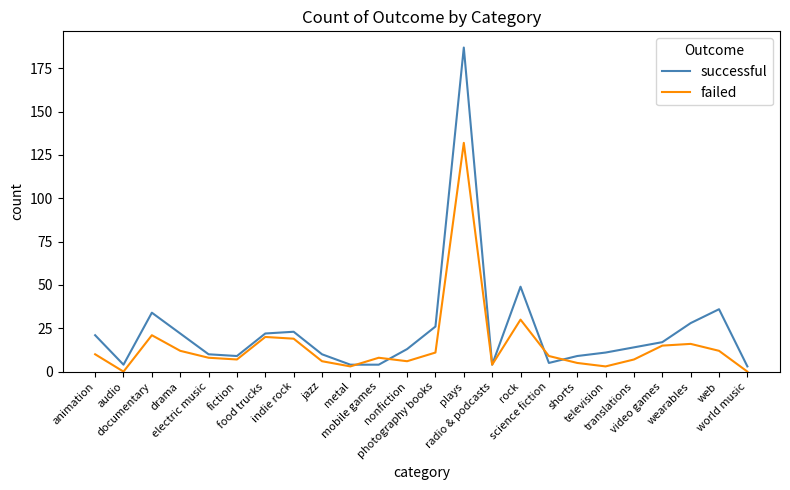

What is the maximum value for failed?

132